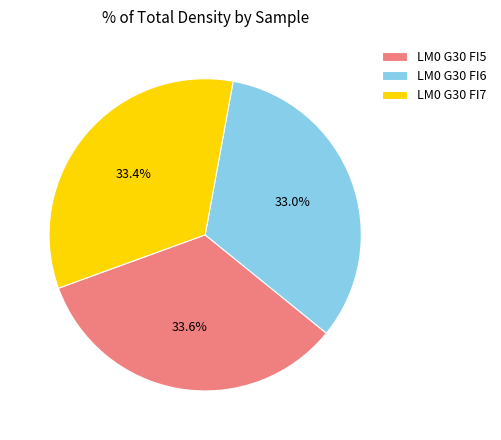

Count the number of slices in the pie.

3